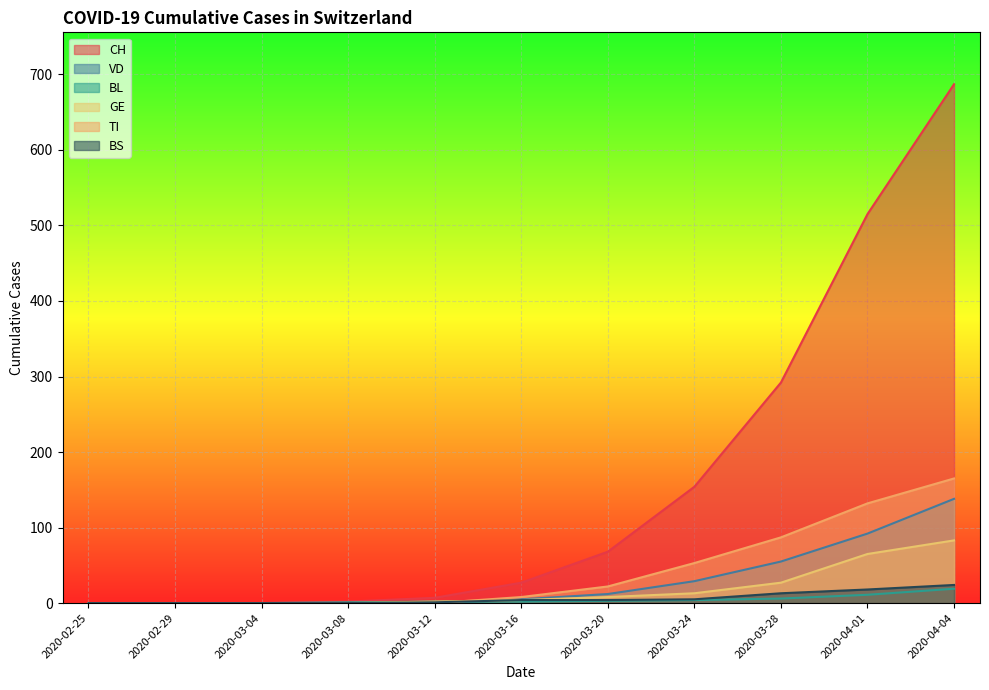

What is the average value of the GE series?

18